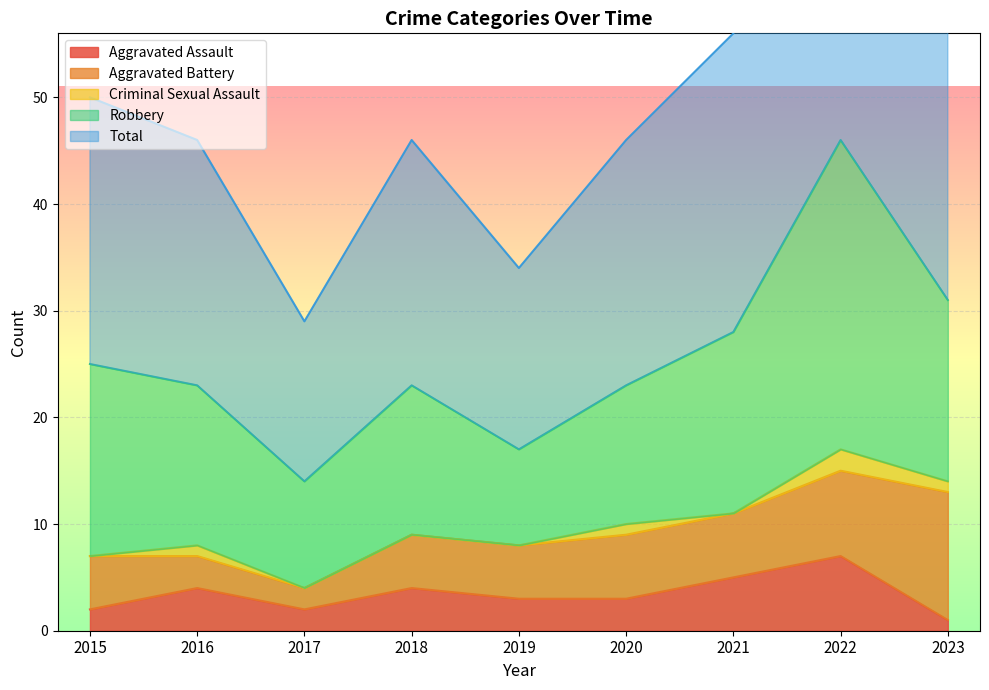

Which has a higher value, 2020 or 2018?

2018